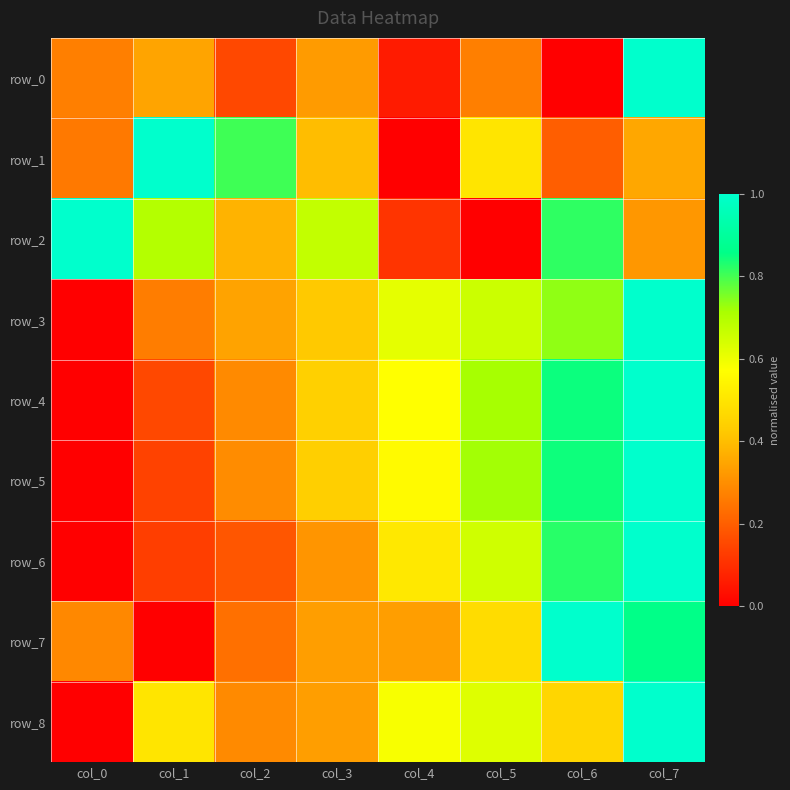

At which category is the sum across all series the highest?

col_7